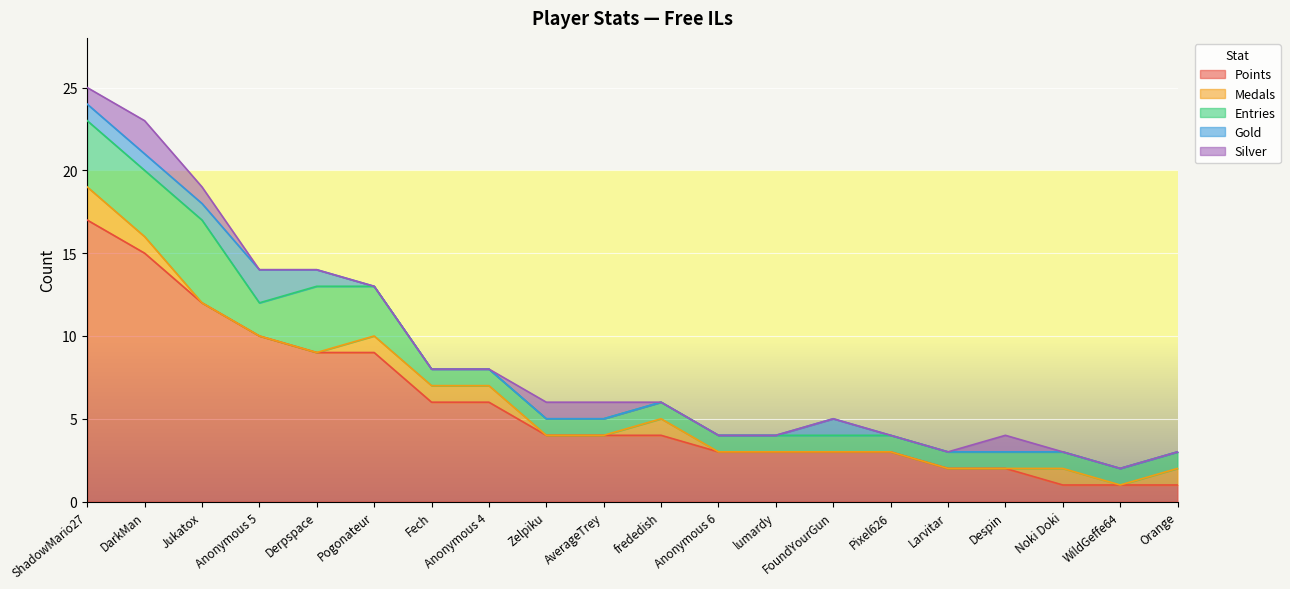

At how many categories does at least one series exceed 6?

6